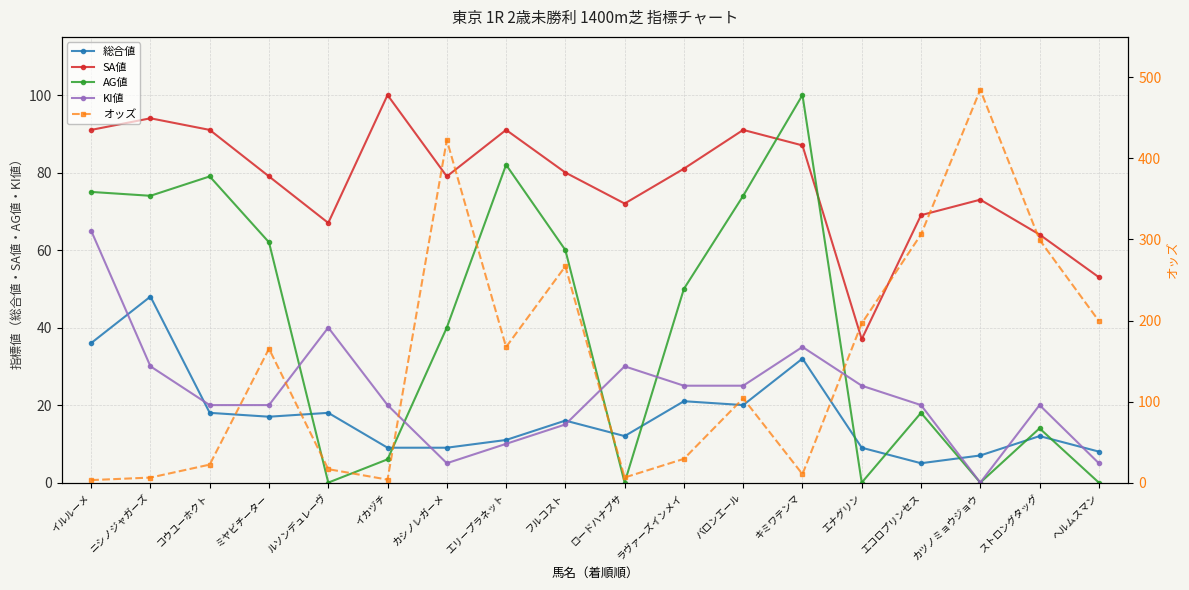

Does the chart have visible grid lines?

Yes